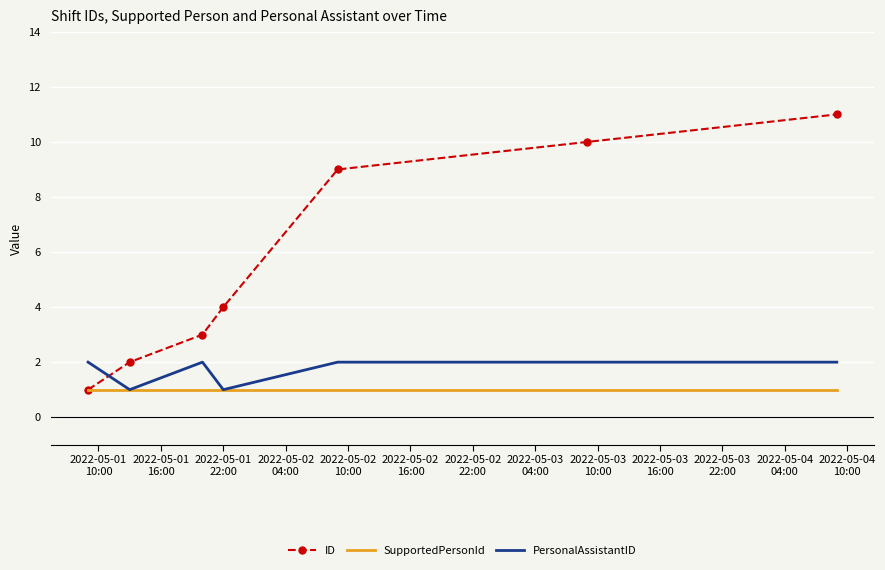

What is the maximum value for ID?

11